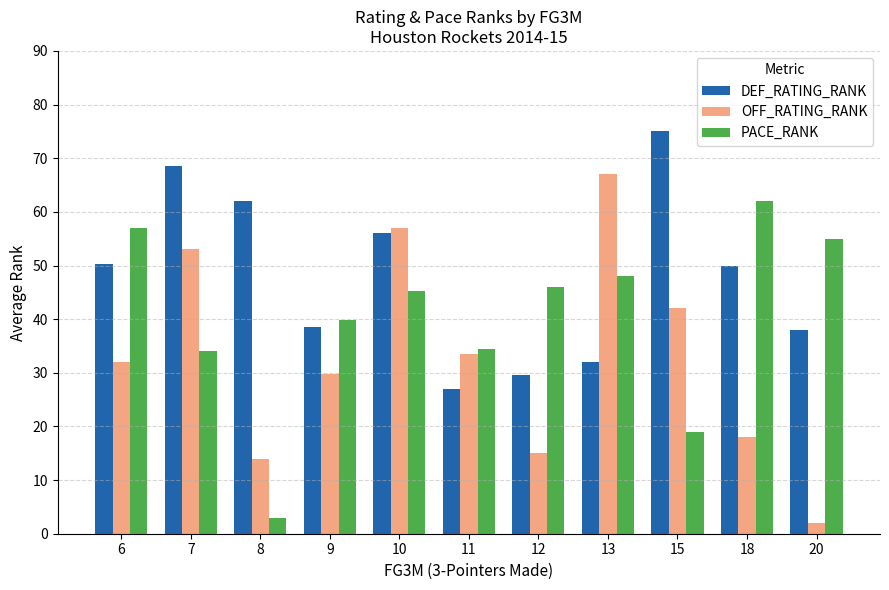

What is the spread (max minus min) of values at 13?

35.0